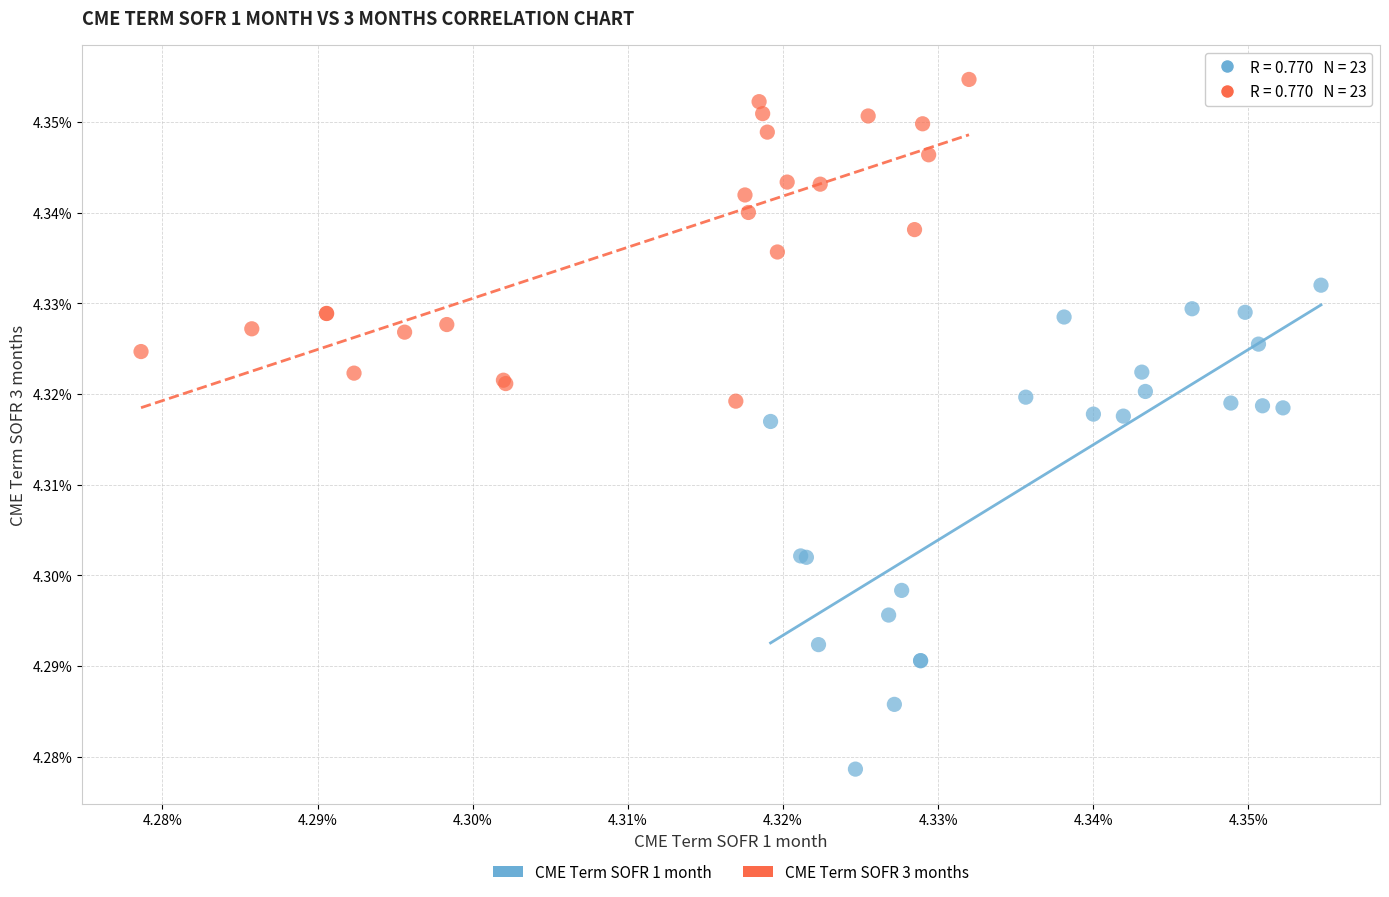

What are all the series names shown in the legend?

CME Term SOFR 1 month, CME Term SOFR 3 months